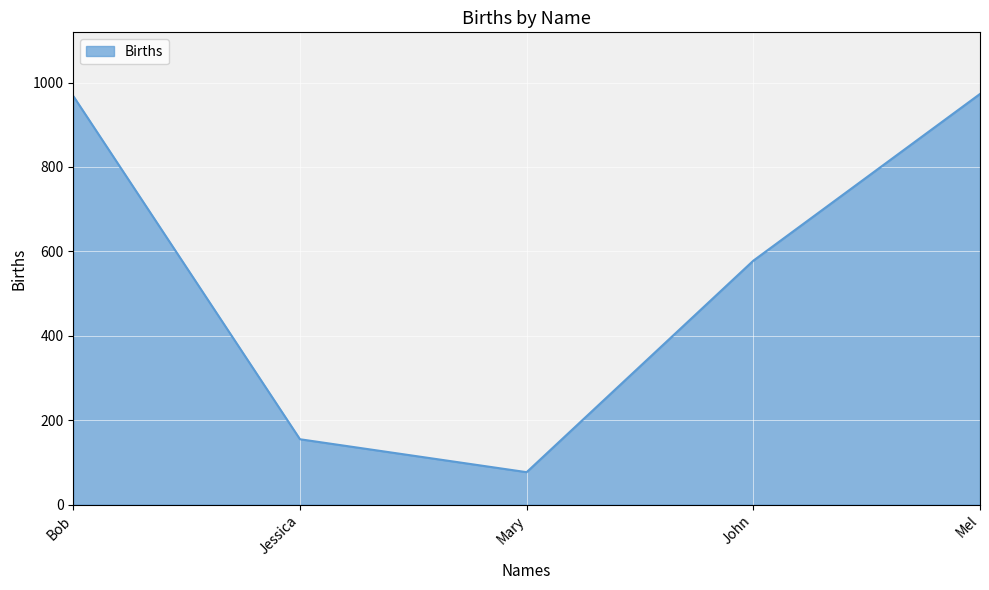

How many distinct data groups are displayed?

1